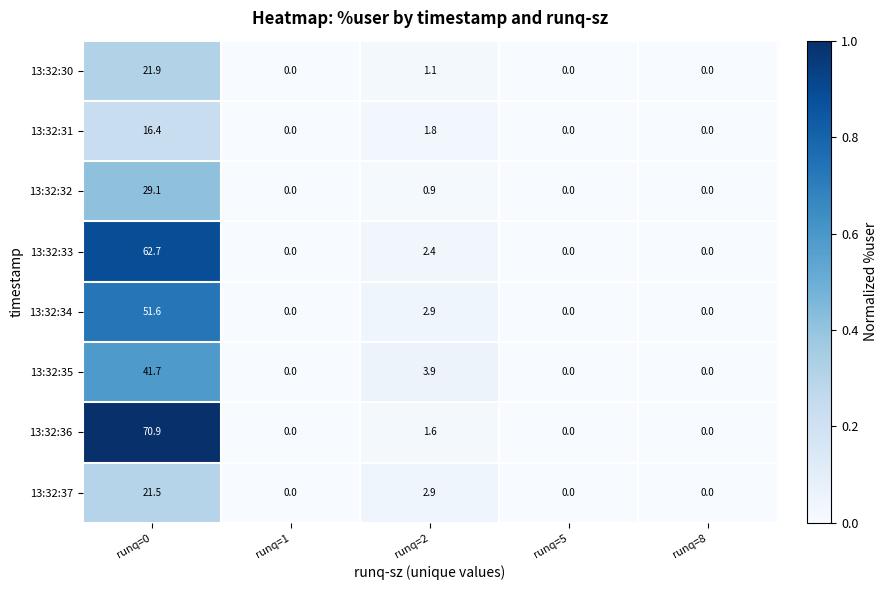

The value of 13:32:30 at runq=8 is 0.0. True or false?

True